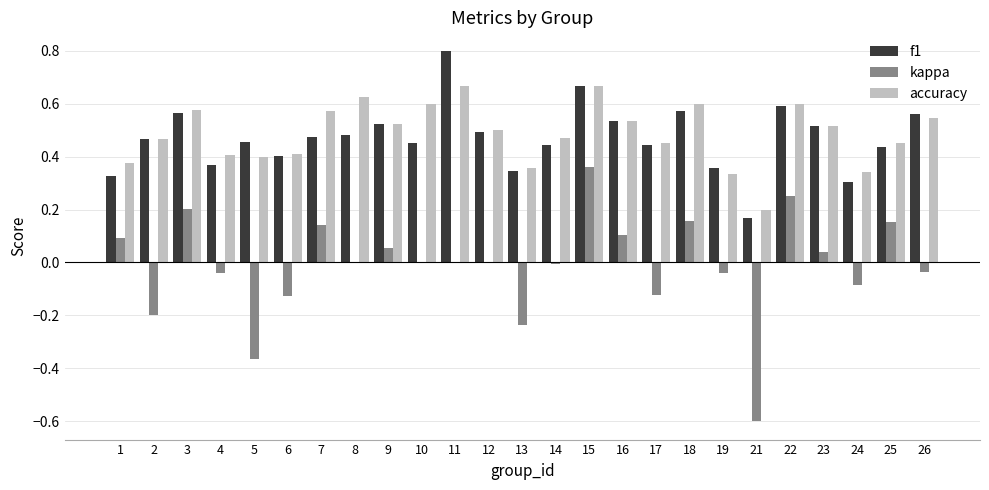

Count the number of data series in this chart.

3